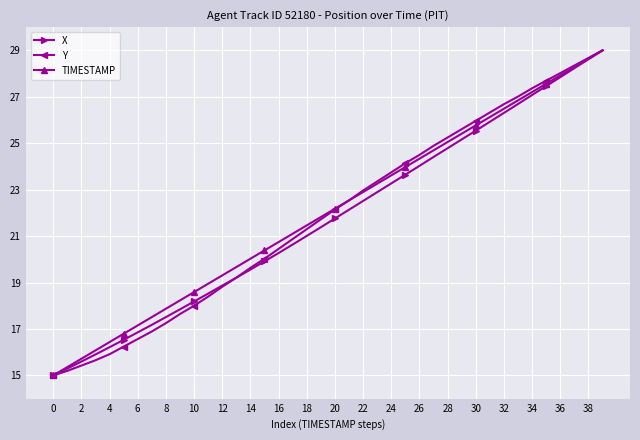

What is the maximum value shown in the chart?

29.0